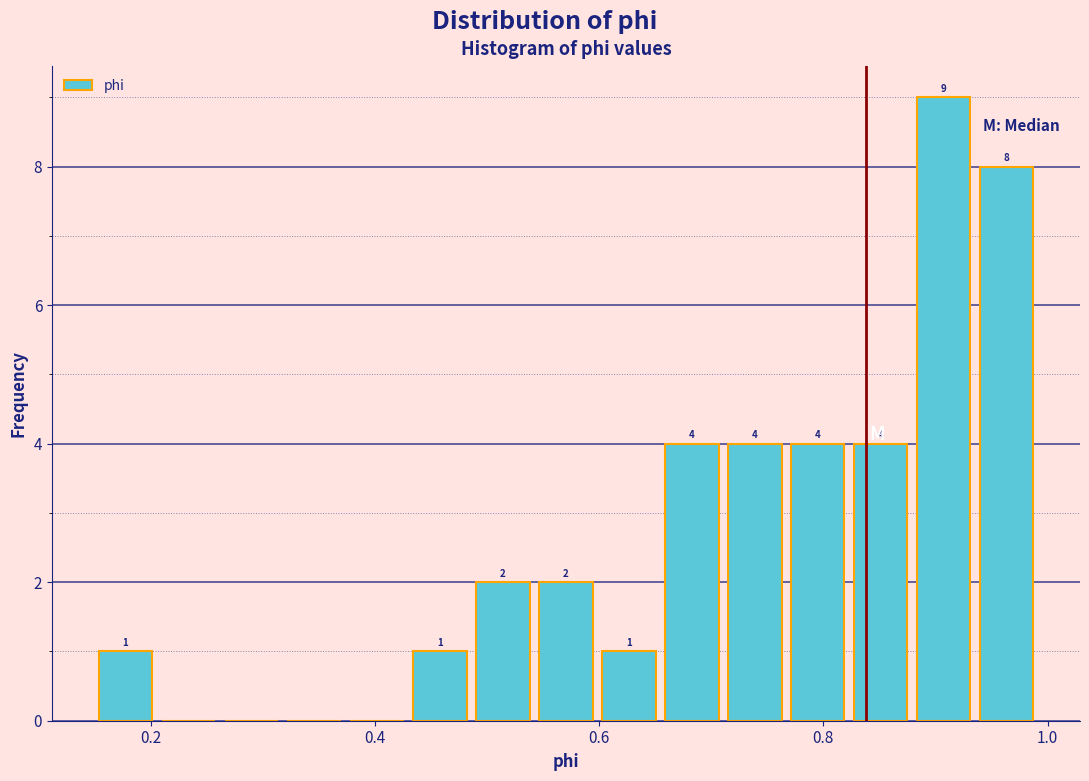

Around what value on the x-axis is the tallest bar? Give the approximate position of its centre, as read against the axis.

0.90